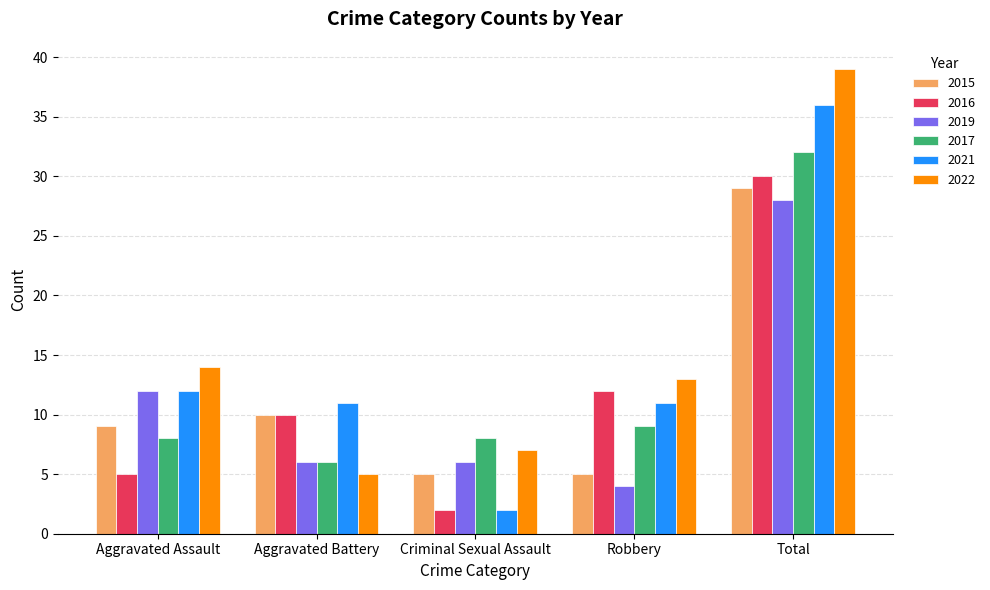

What is the difference between the highest and lowest values at Total?

11